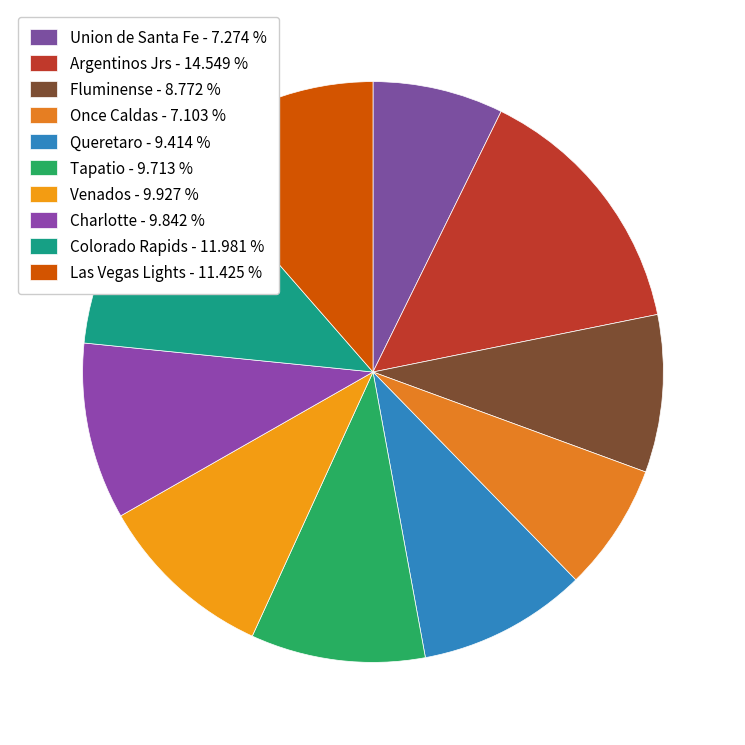

Which slice is the smallest?

Once Caldas